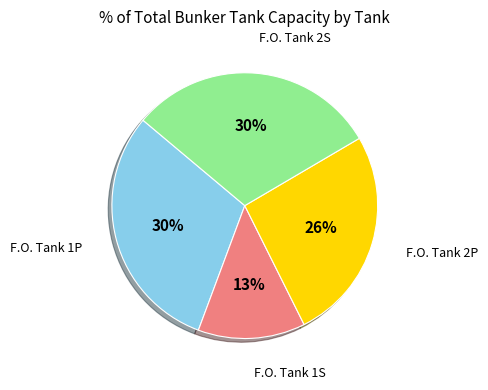

To the nearest percent, what percentage of the pie is F.O. Tank 2S?

30%